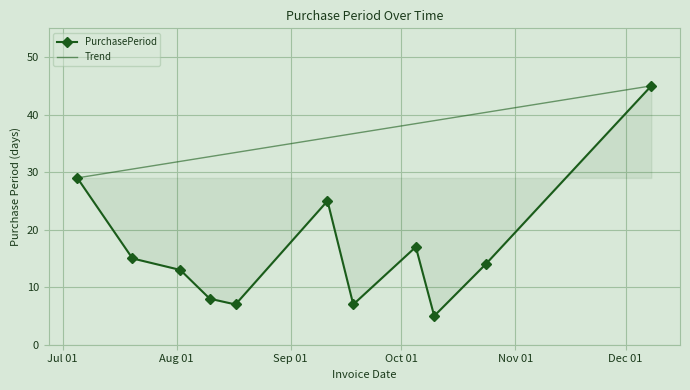

What is the greatest value displayed?

45